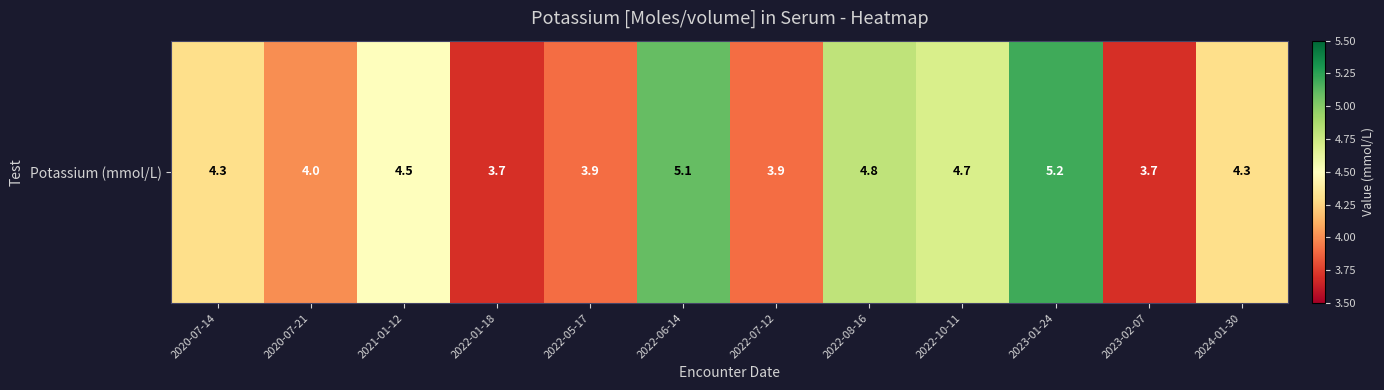

Which has a higher value, 2023-02-07 or 2024-01-30?

2024-01-30